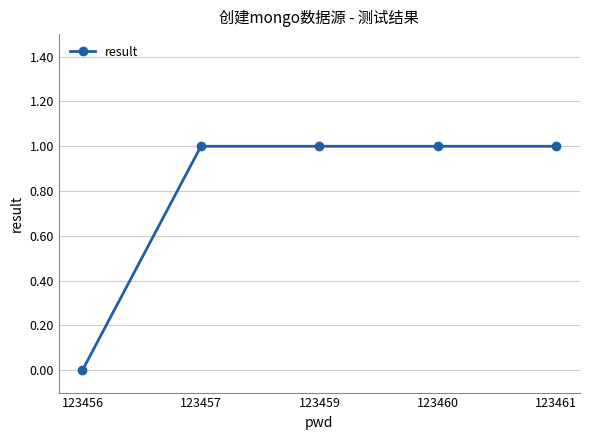

The value at 123459 is 2. True or false?

False